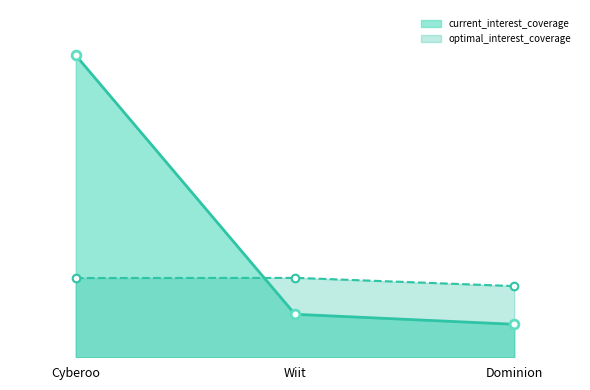

Which series has the widest spread of Y values?

current_interest_coverage